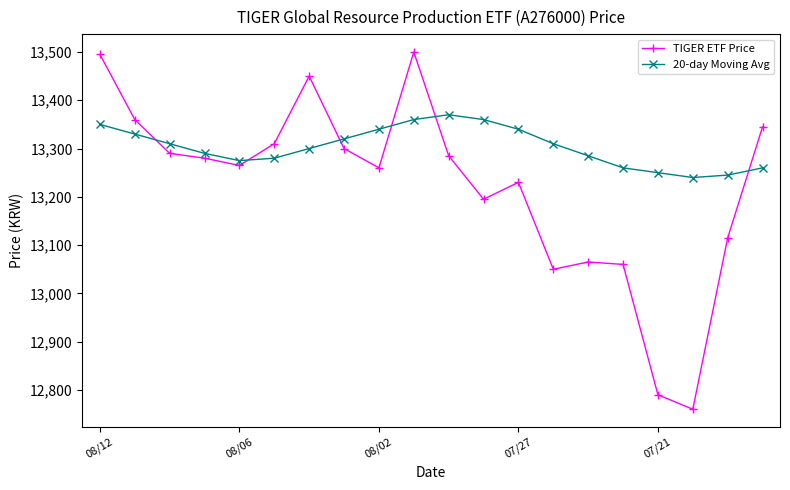

True or false: 20-day Moving Avg has more than 0 points higher than both neighbors.

True